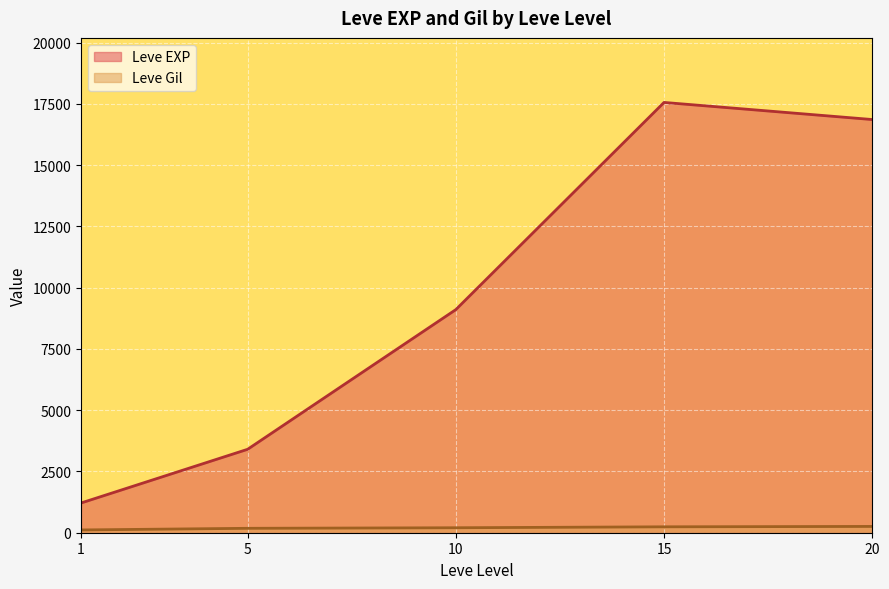

True or false: Leve EXP and Leve Gil intersect in this chart.

False